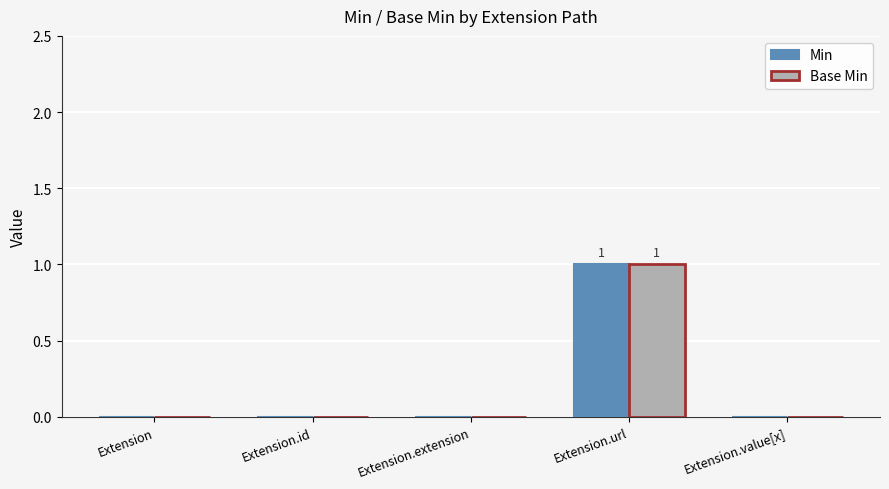

Is it true that Base Min equals 1 at Extension.url?

True